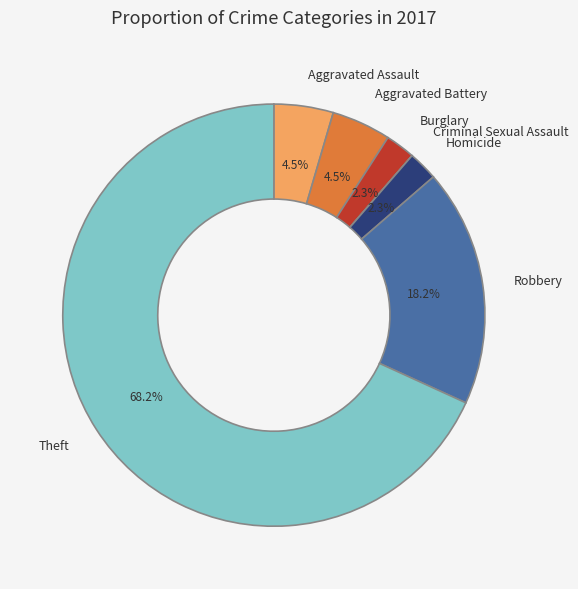

What is the total percentage of Theft and Aggravated Battery?

72.7%